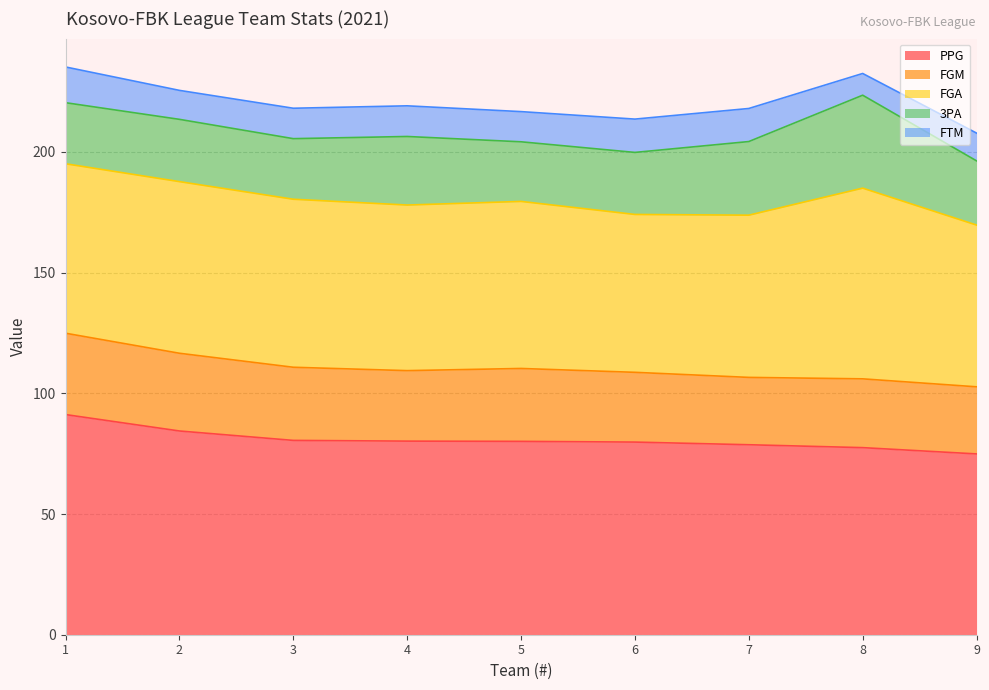

True or false: PPG has a value of 79.8 at Golden Eagle YLLI.

True